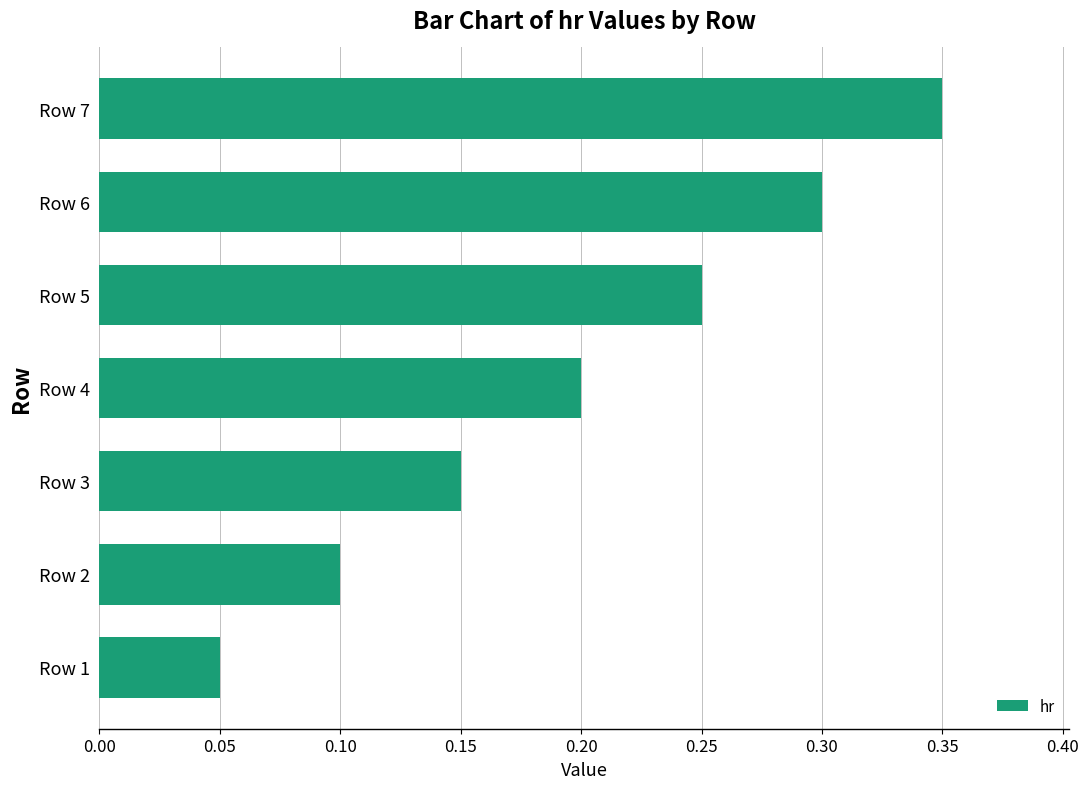

The chart shows a value of 0.5 at Row 6. True or false?

False